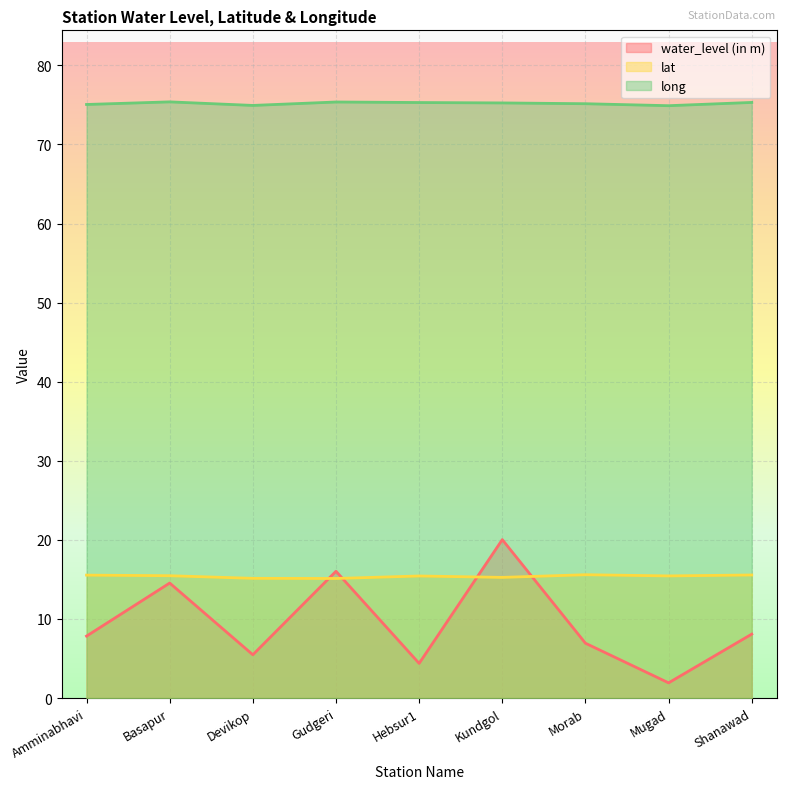

Rank the categories by water_level (in m) value from highest to lowest.

Kundgol, Gudgeri, Basapur, Shanawad, Amminabhavi, Morab, Devikop, Hebsur1, Mugad